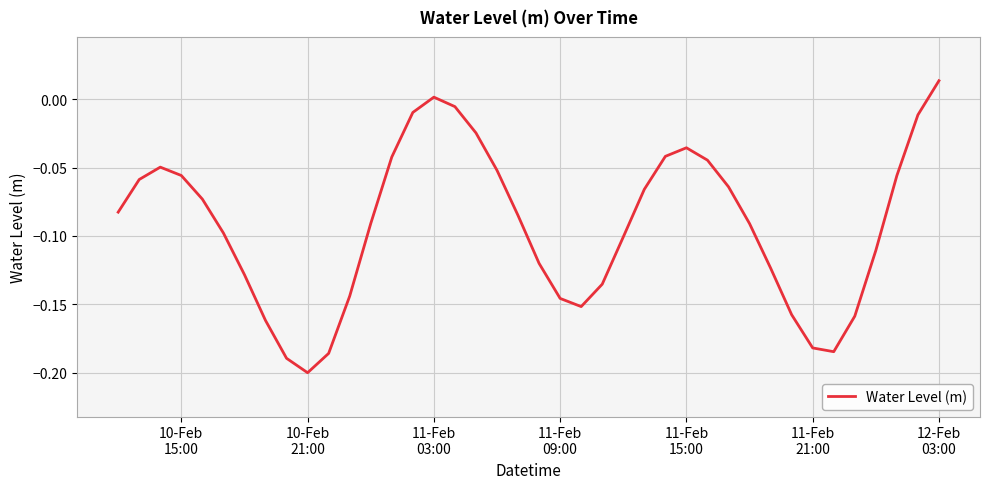

How many lines are shown in the chart?

1